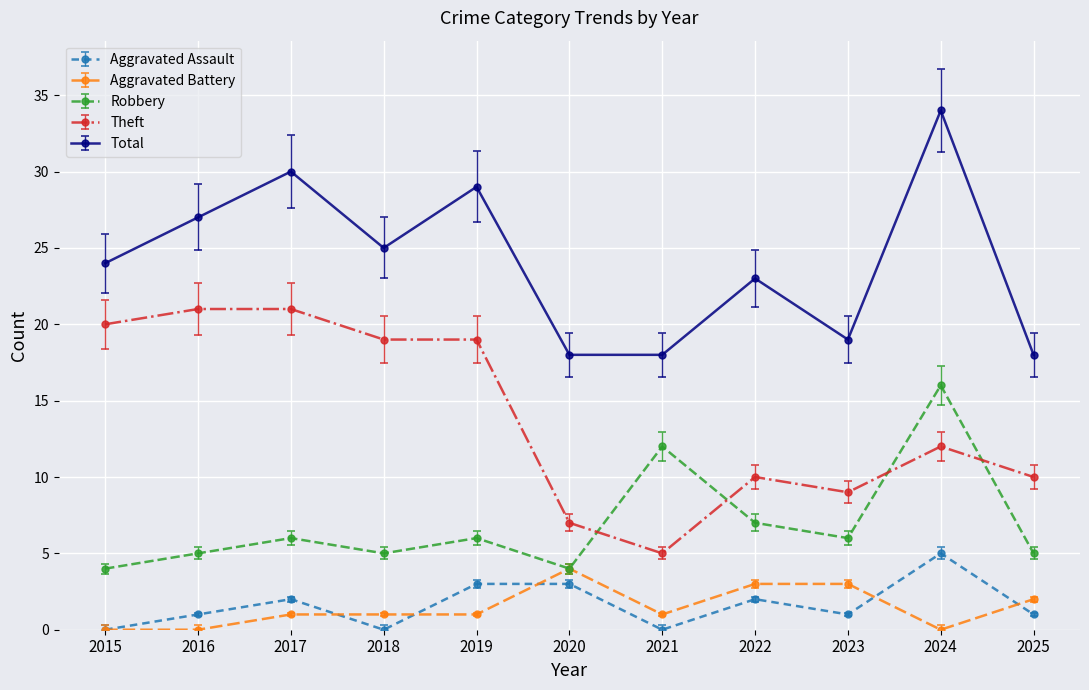

Is this an area chart (filled region under the line)?

No